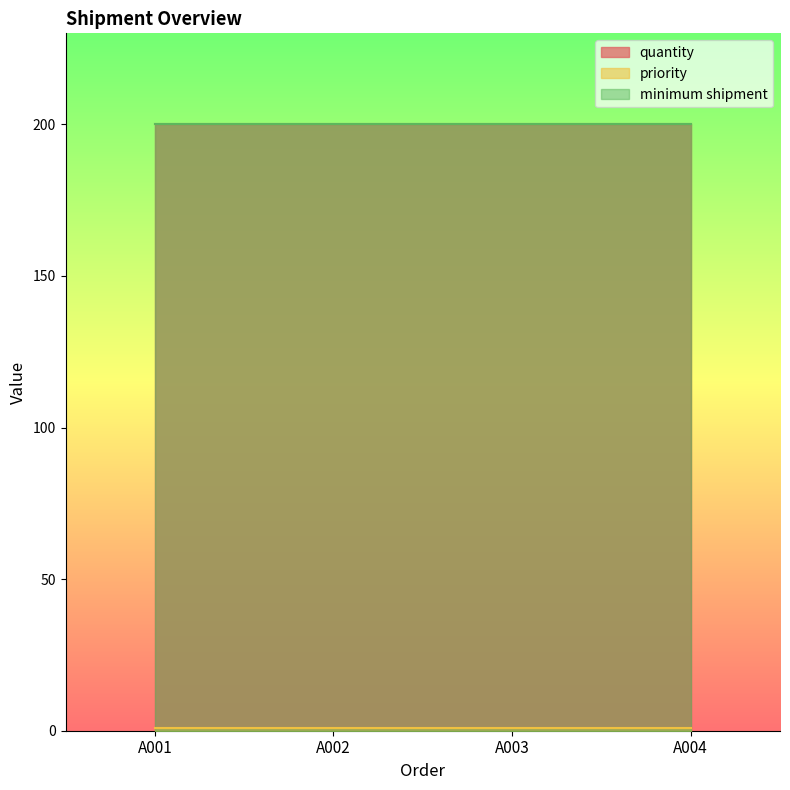

Rank the series by their maximum value, from lowest to highest.

priority, quantity, minimum shipment